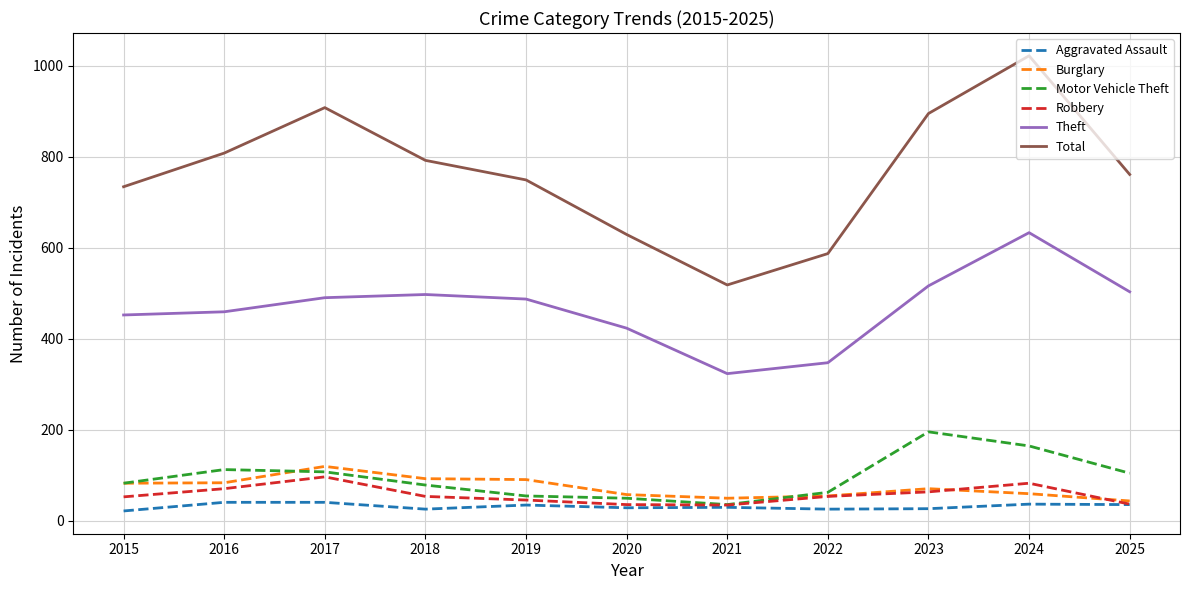

What is the smallest value displayed?

21